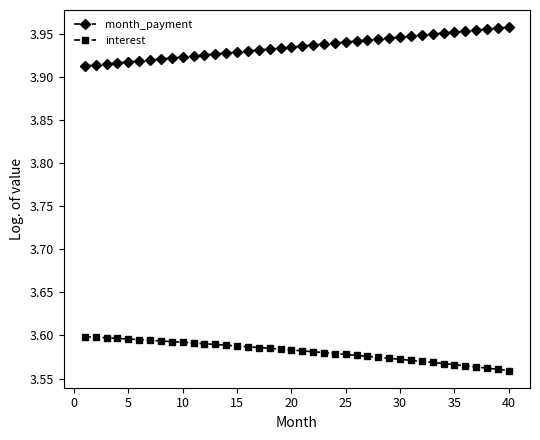

What is the sum of all month_payment values?

157.4